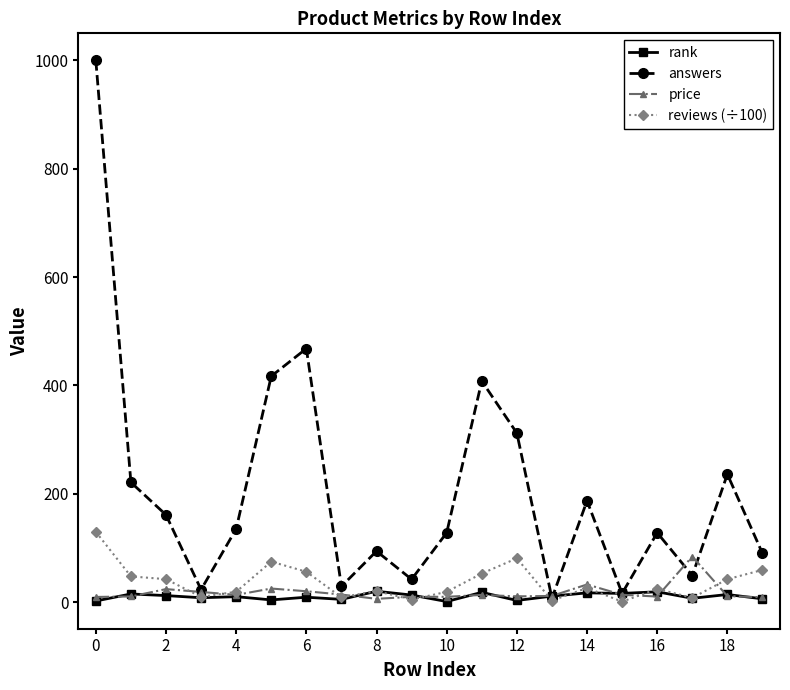

What is the greatest value displayed?

1000.0